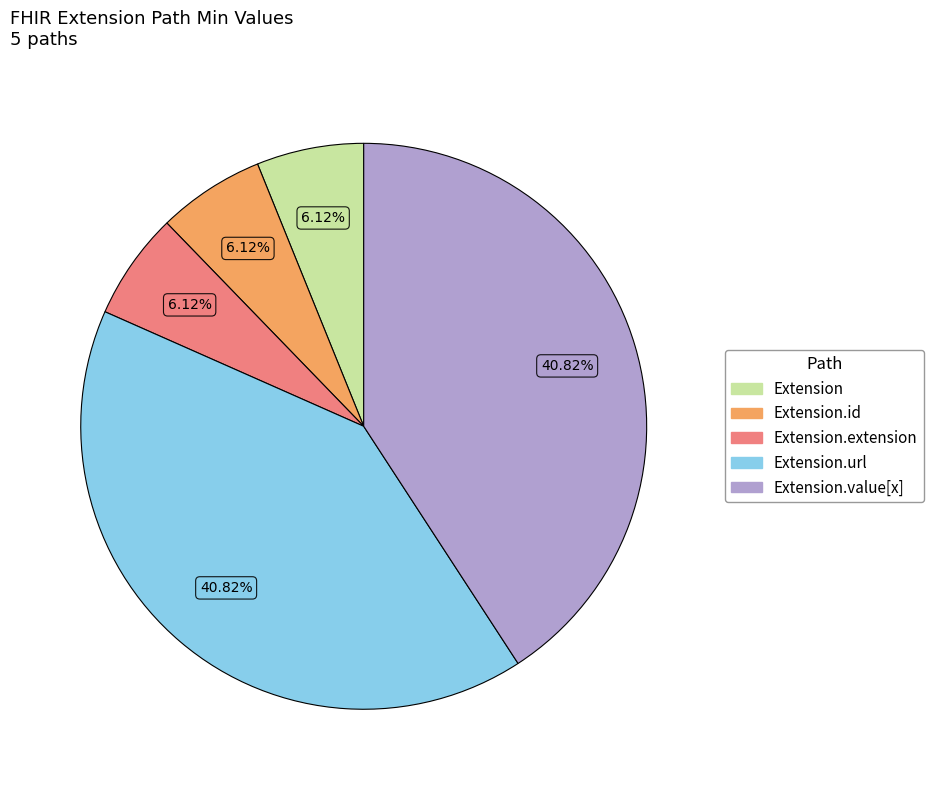

Approximately how many times larger is the value at Extension compared to Extension.id?

1.0